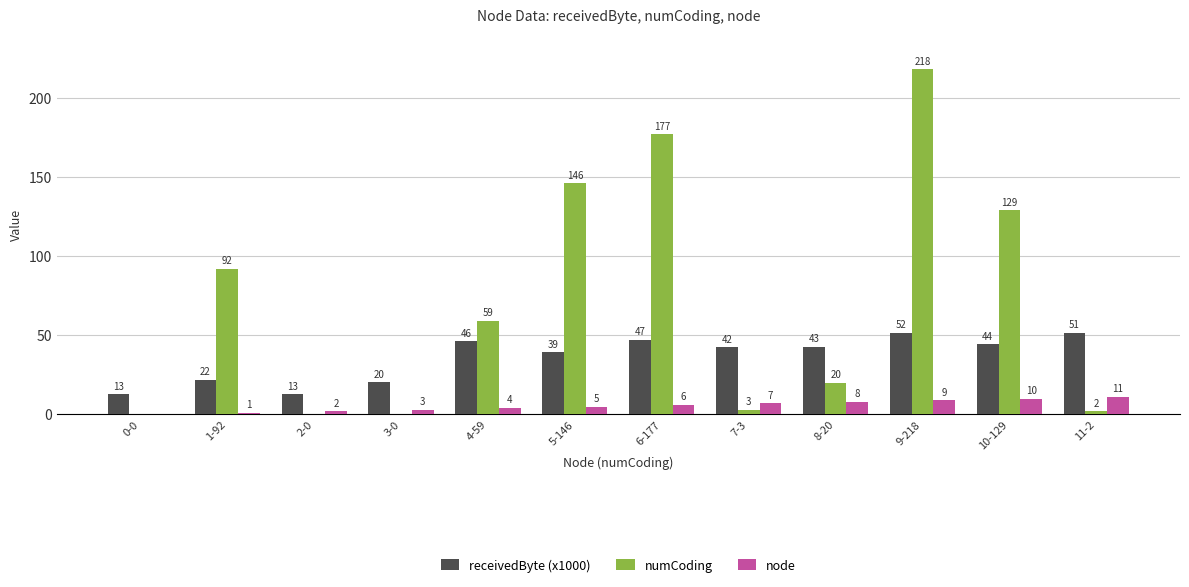

Where is numCoding nearest to the value 109?

1-92